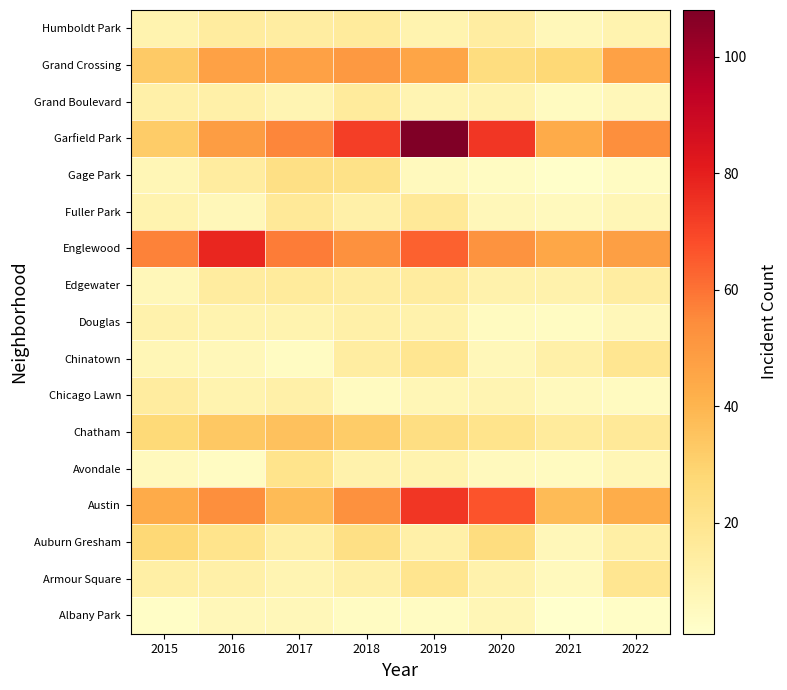

What is the spread (max minus min) of values at 2018?

68